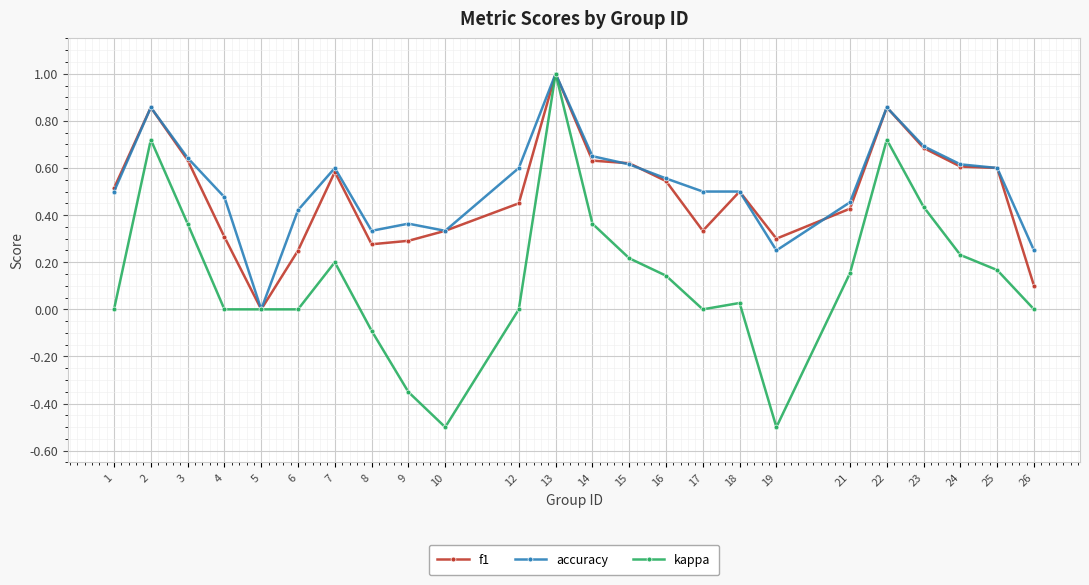

True or false: accuracy and f1 cross at least once.

True